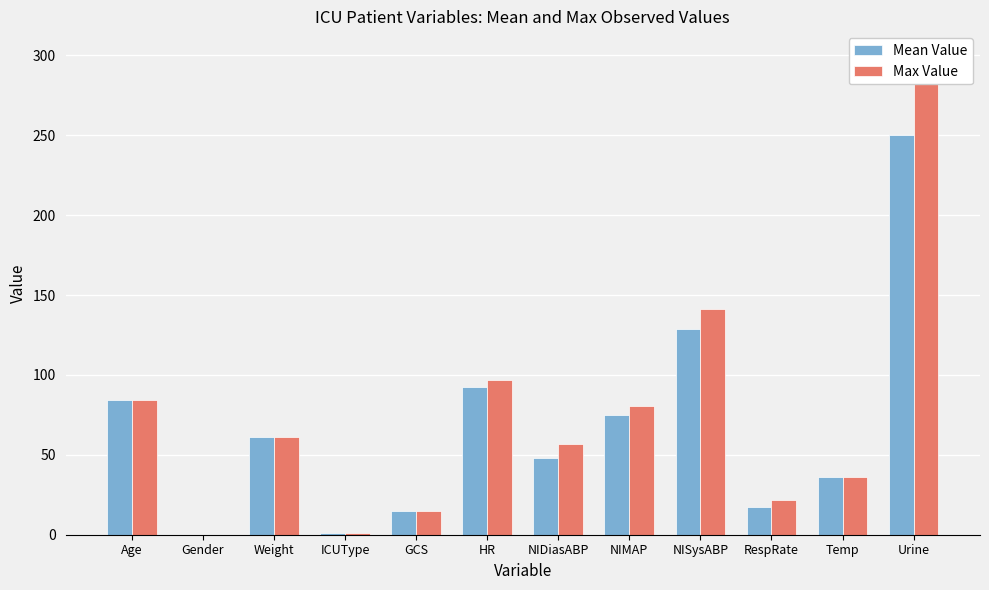

At RespRate, list the series in order from largest to smallest.

Max Value, Mean Value